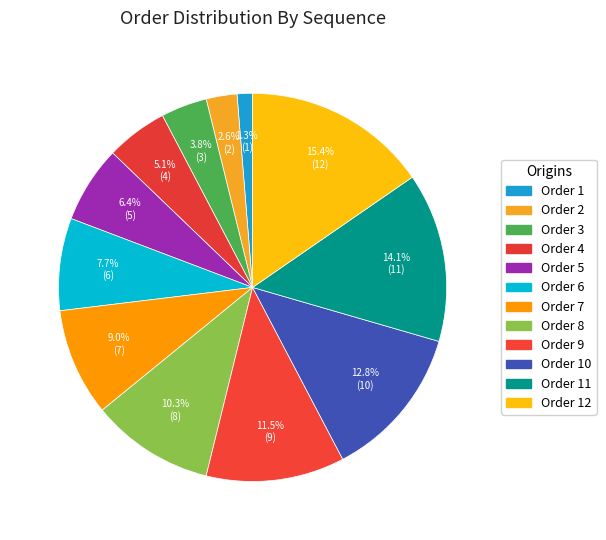

To the nearest percent, what is the average slice percentage?

8%